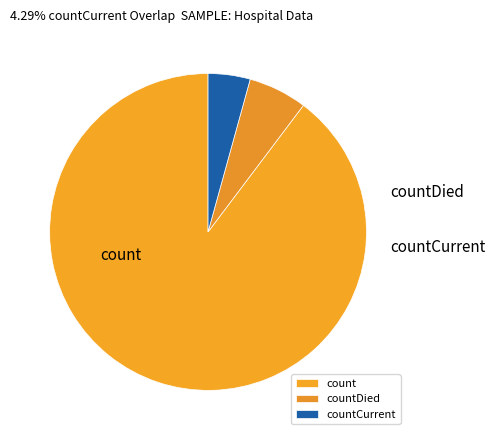

To the nearest percent, what portion does countDied represent?

6%